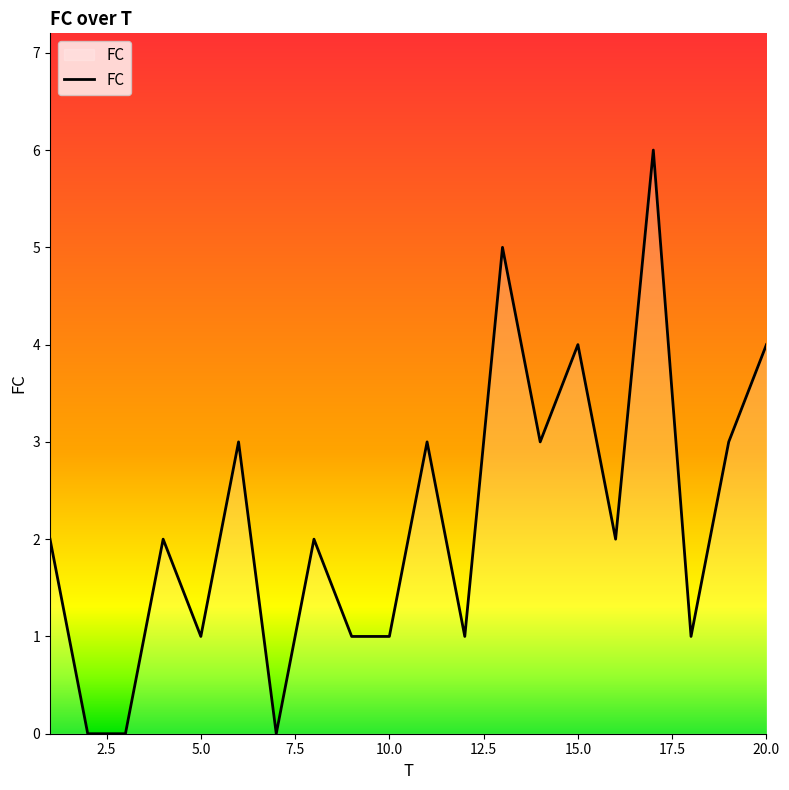

What is the maximum value shown in the chart?

6